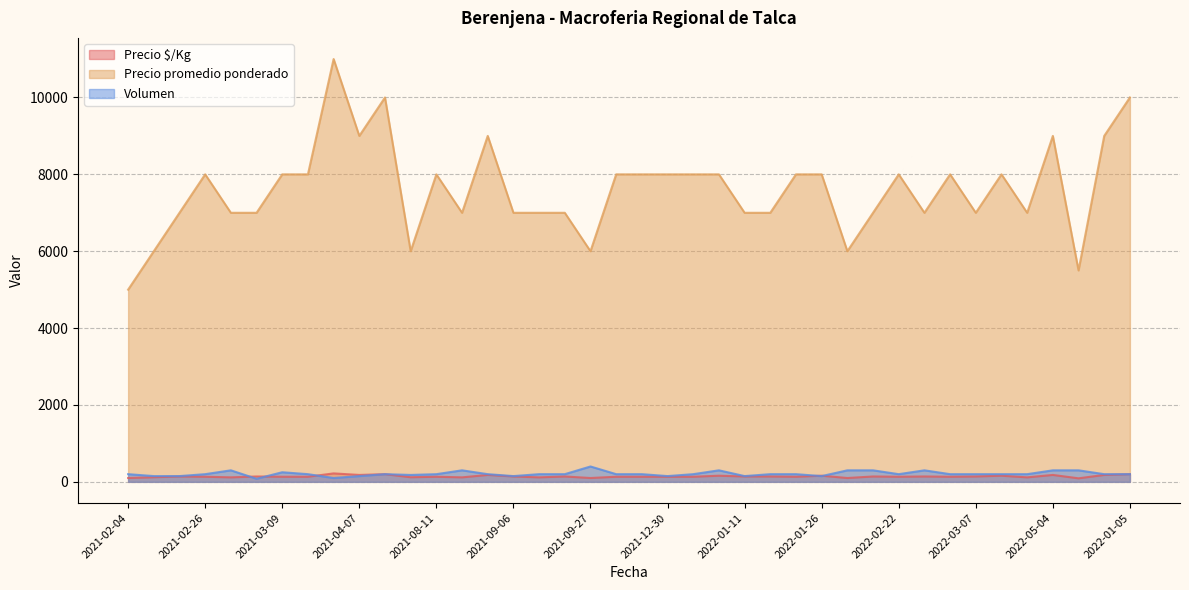

True or false: Precio $/Kg has a value of 198 at 2021-03-11.

False